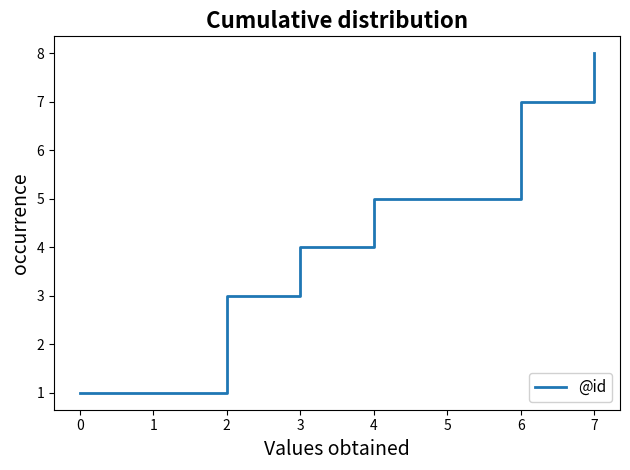

What is the ratio of the value at 3 to the value at 7?

0.5